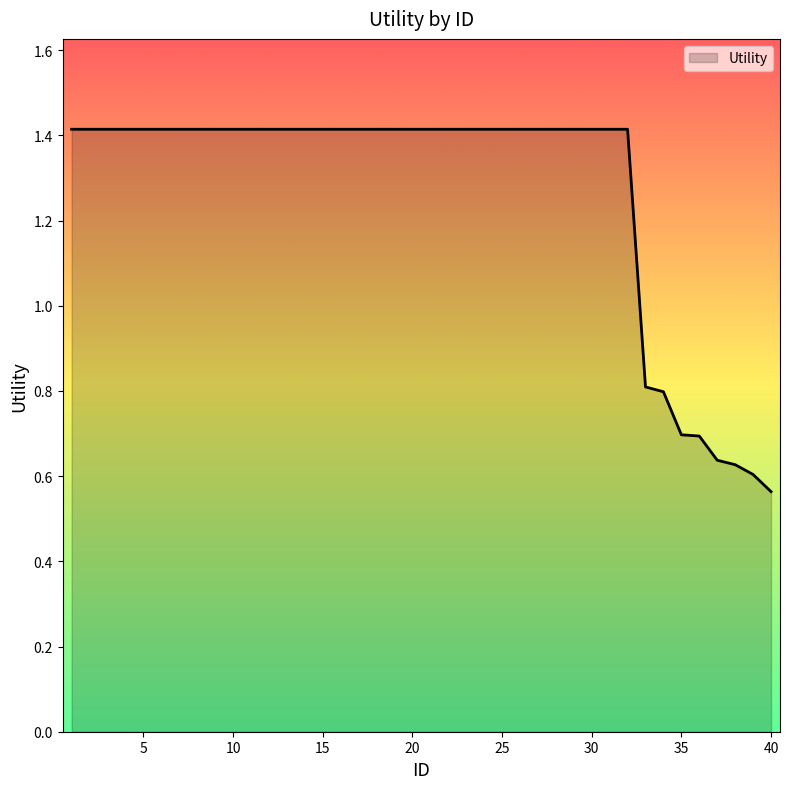

What is the maximum value shown in the chart?

1.4